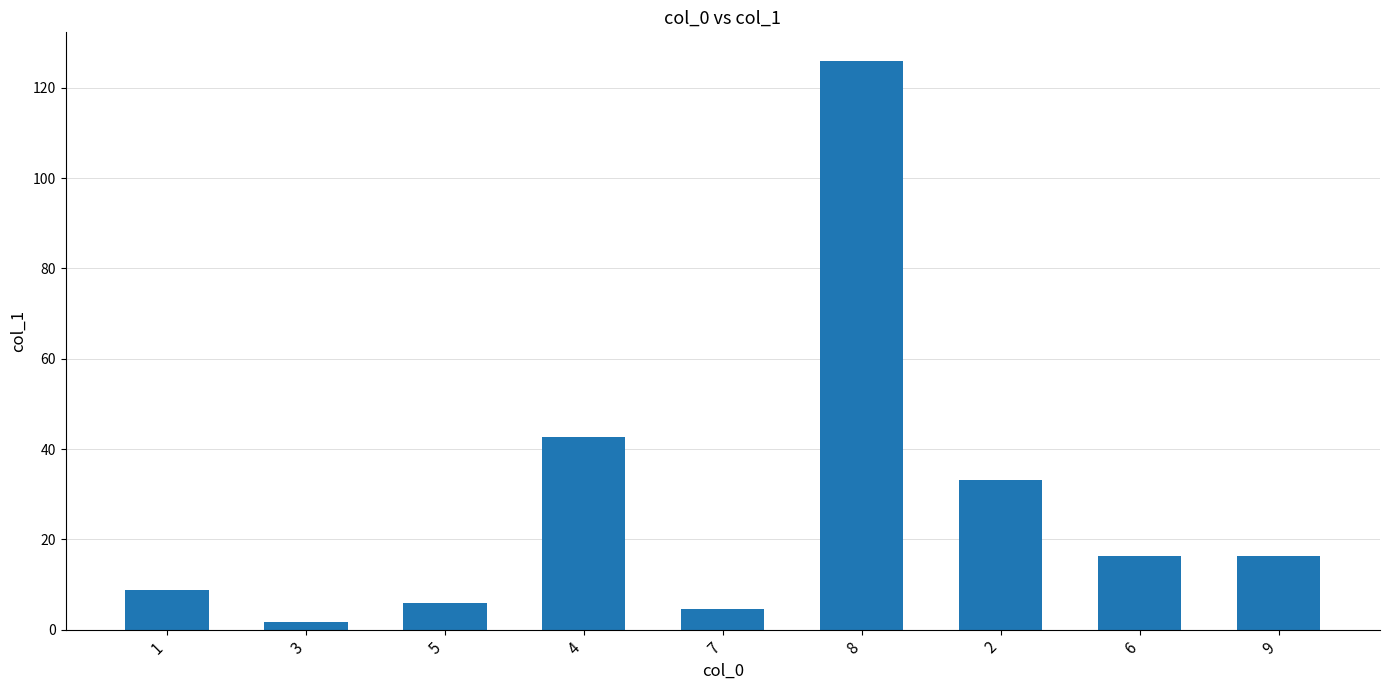

Which has a higher value, 2 or 9?

2